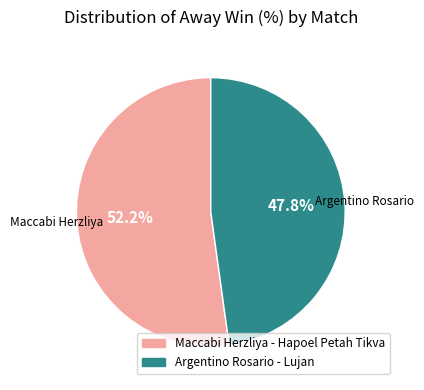

Rank the categories by value from highest to lowest.

Maccabi Herzliya - Hapoel Petah Tikva, Argentino Rosario - Lujan